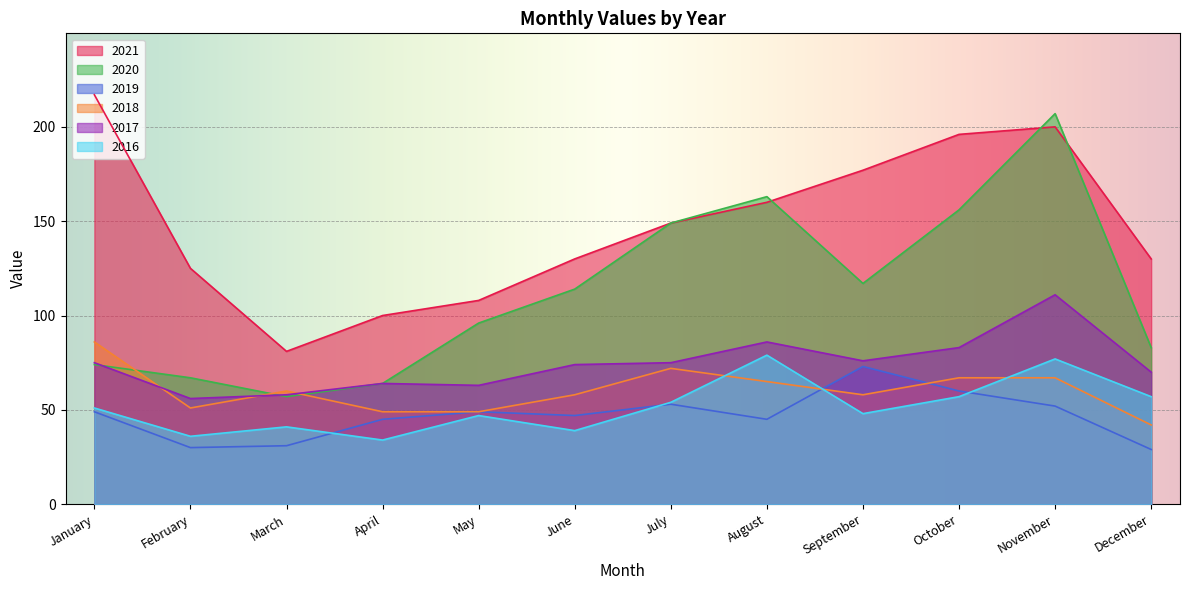

The value of 2017 at May is 63. True or false?

True